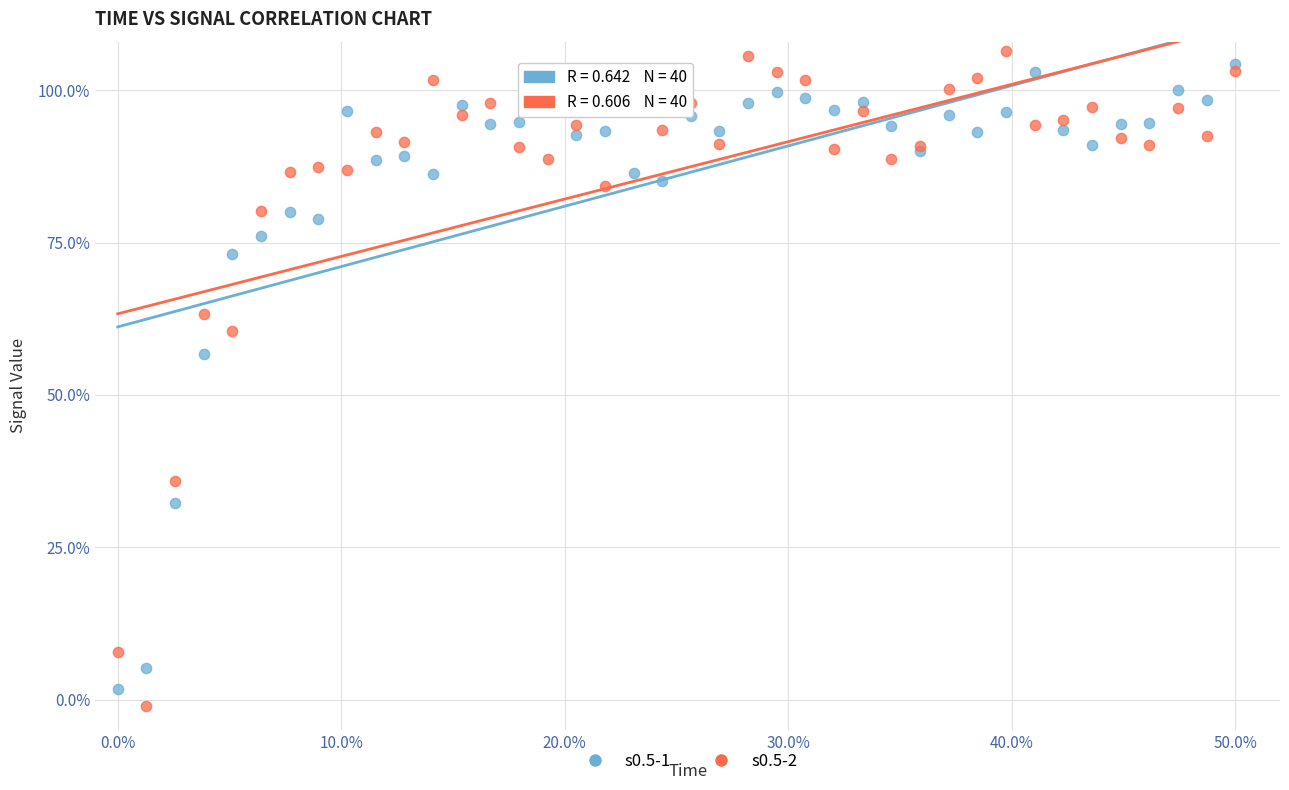

Which series has the widest spread of Y values?

s0.5-2